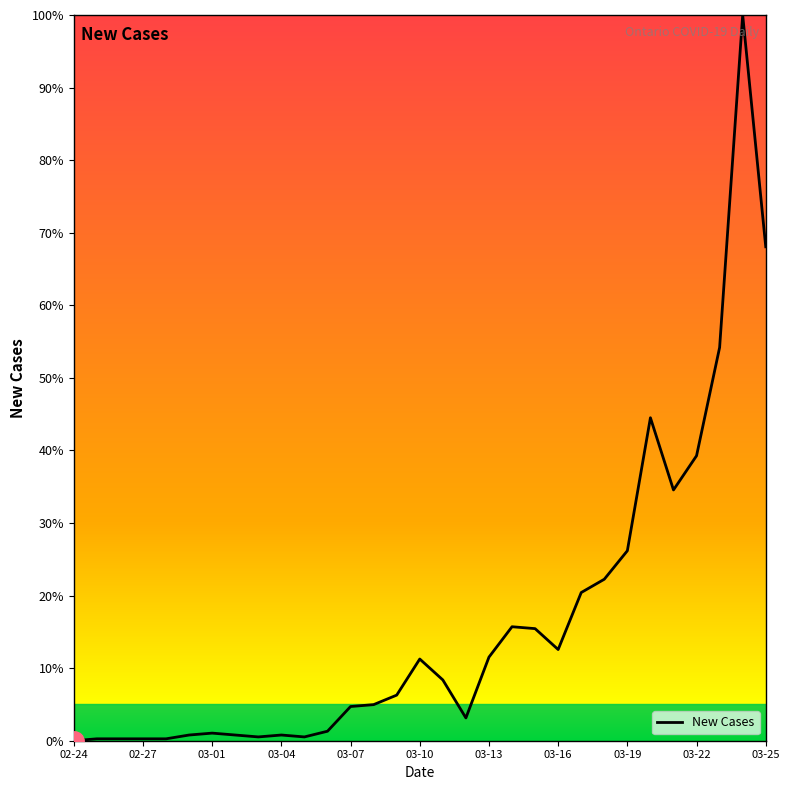

What is the greatest value displayed?

100.0